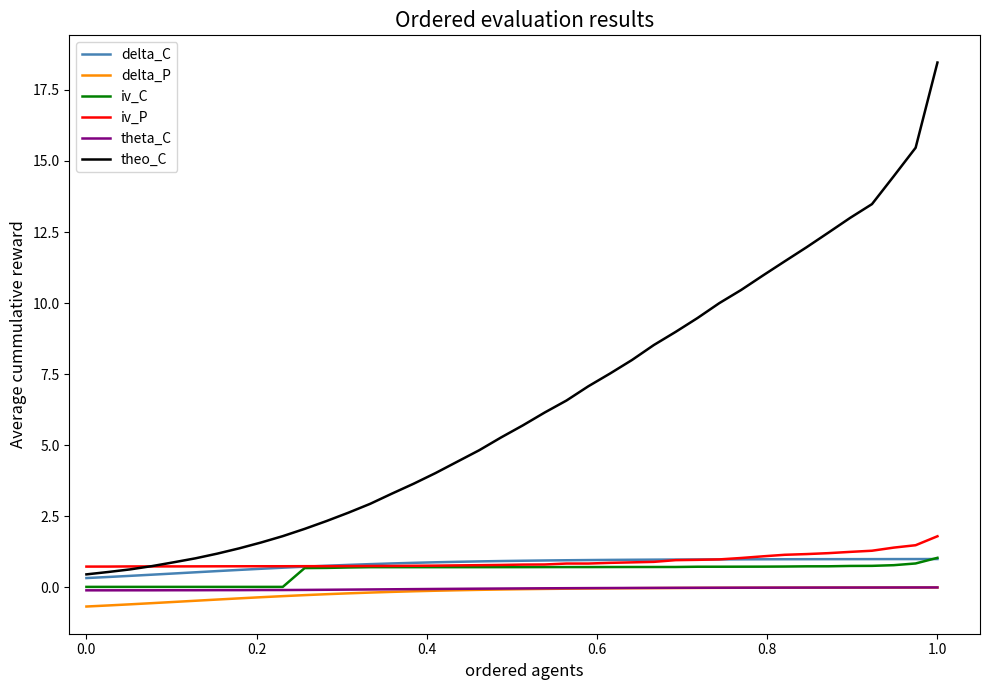

True or false: delta_P and delta_C intersect in this chart.

False